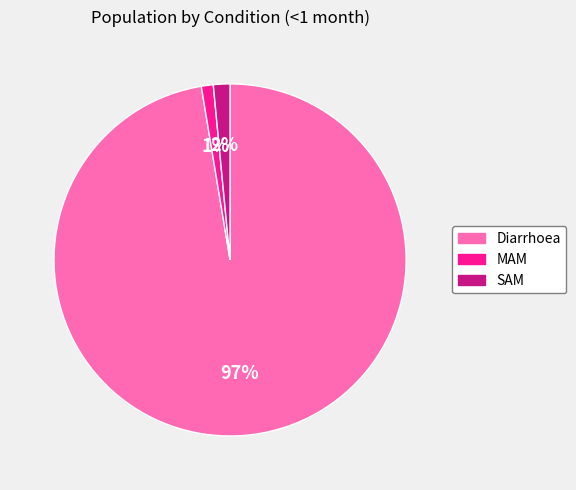

To the nearest percent, what is the combined percentage of MAM and Diarrhoea?

98%